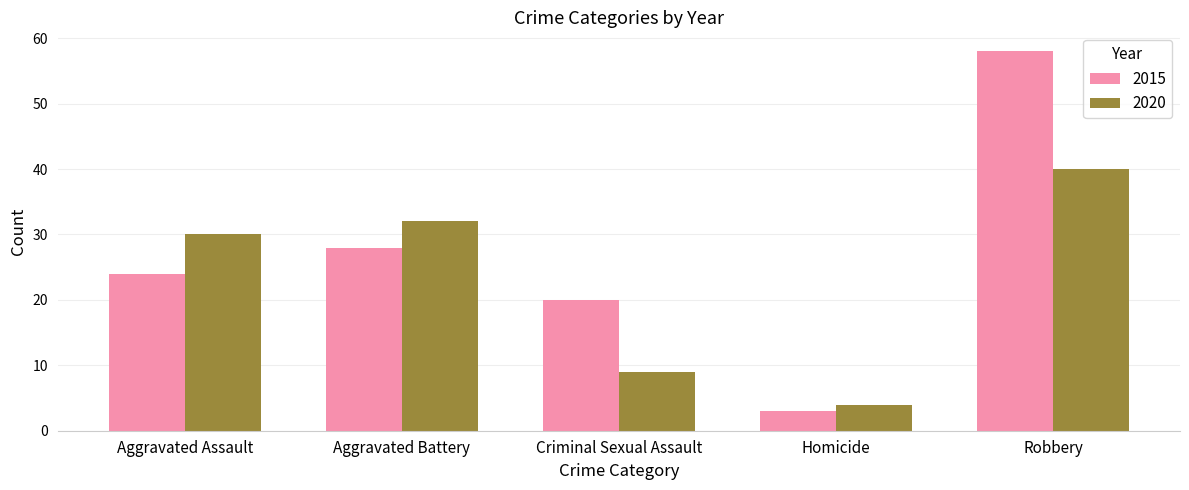

What is the approximate value of 2020 at Aggravated Battery?

32